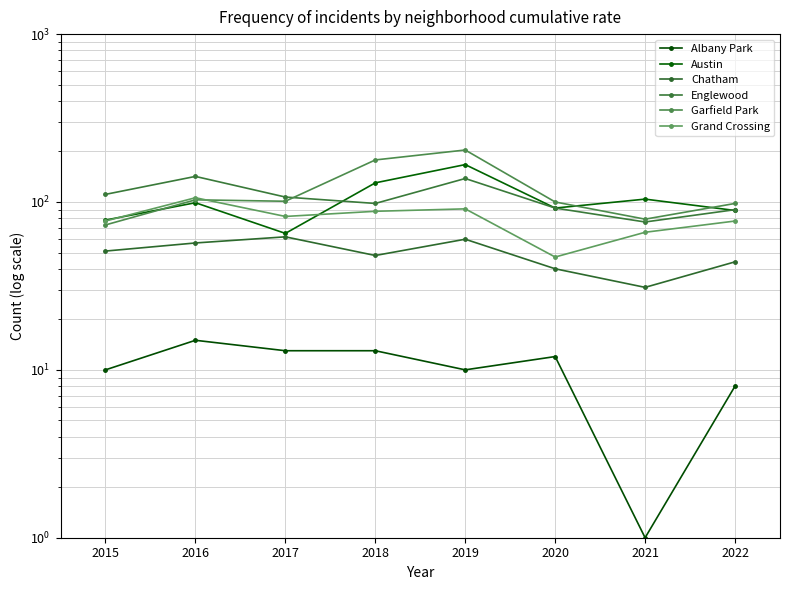

What are all the series names shown in the legend?

Albany Park, Austin, Chatham, Englewood, Garfield Park, Grand Crossing